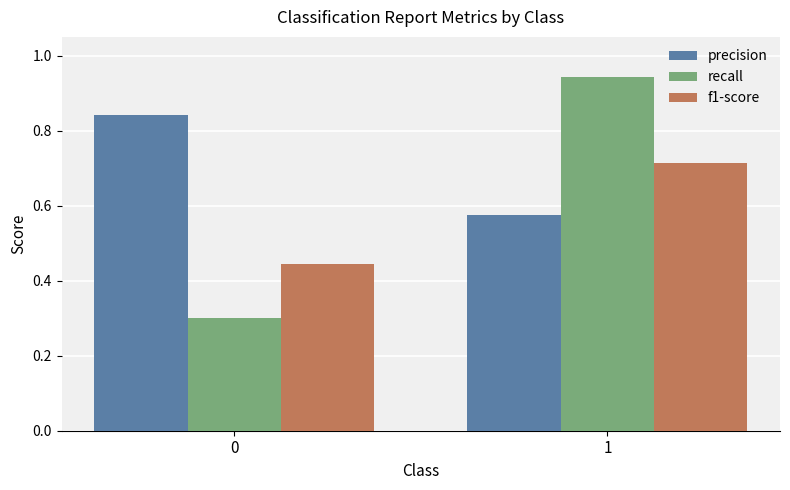

What are all the series names shown in the legend?

precision, recall, f1-score